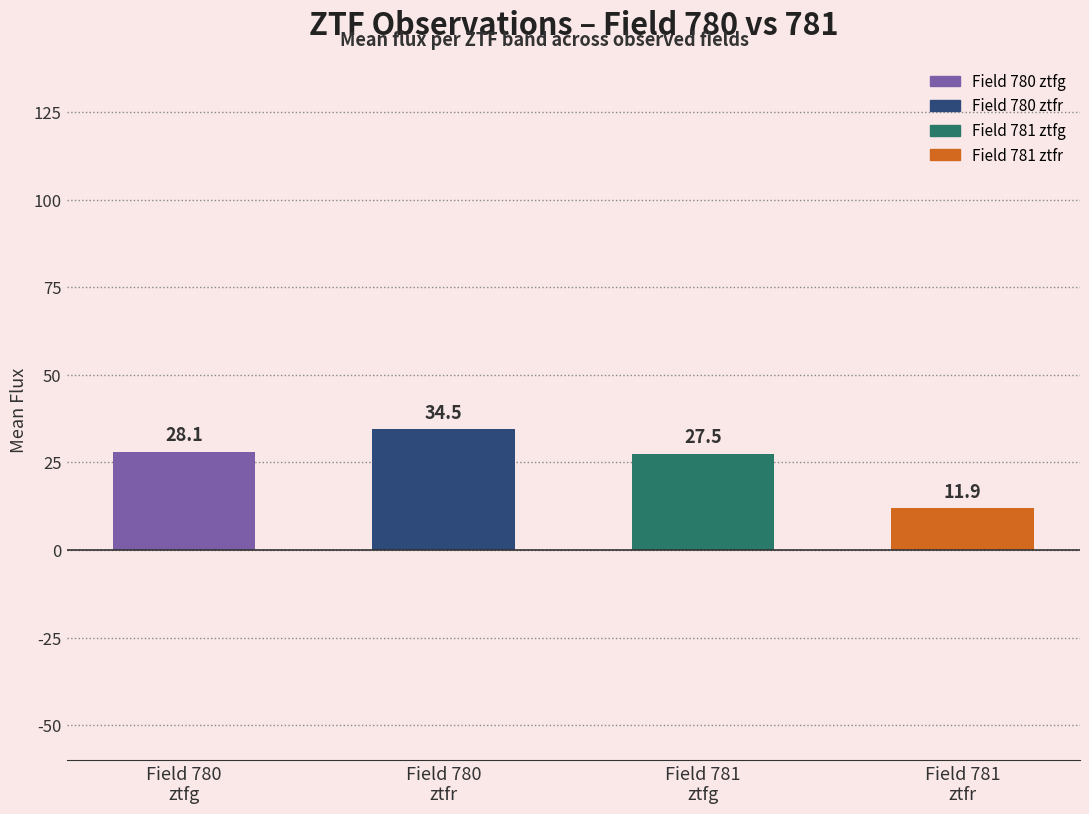

Does the chart contain stacked bars?

No